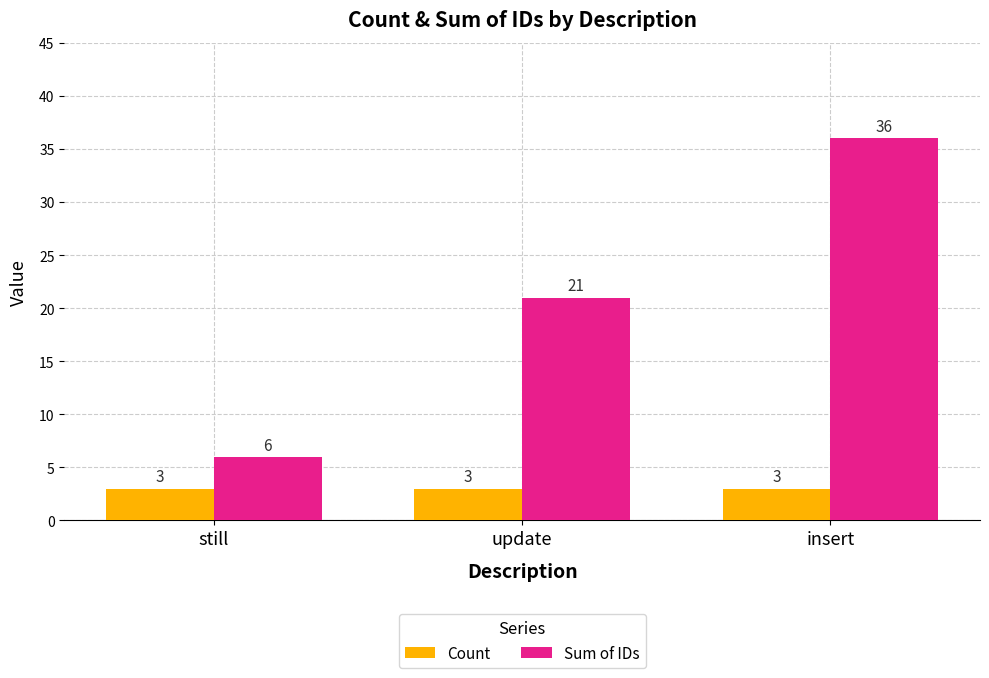

What are all the series names shown in the legend?

Count, Sum of IDs